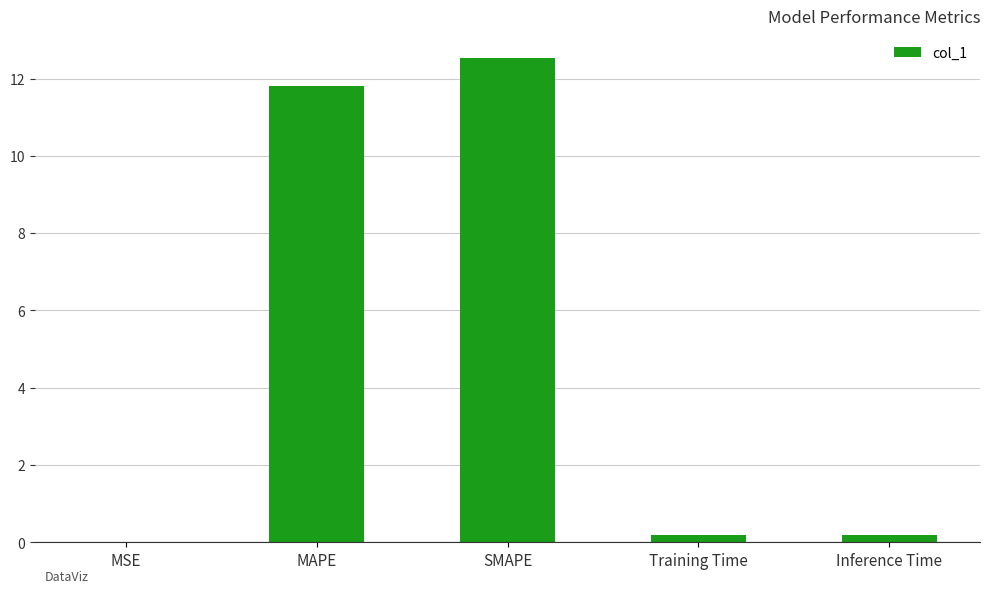

Are the bars horizontal?

No